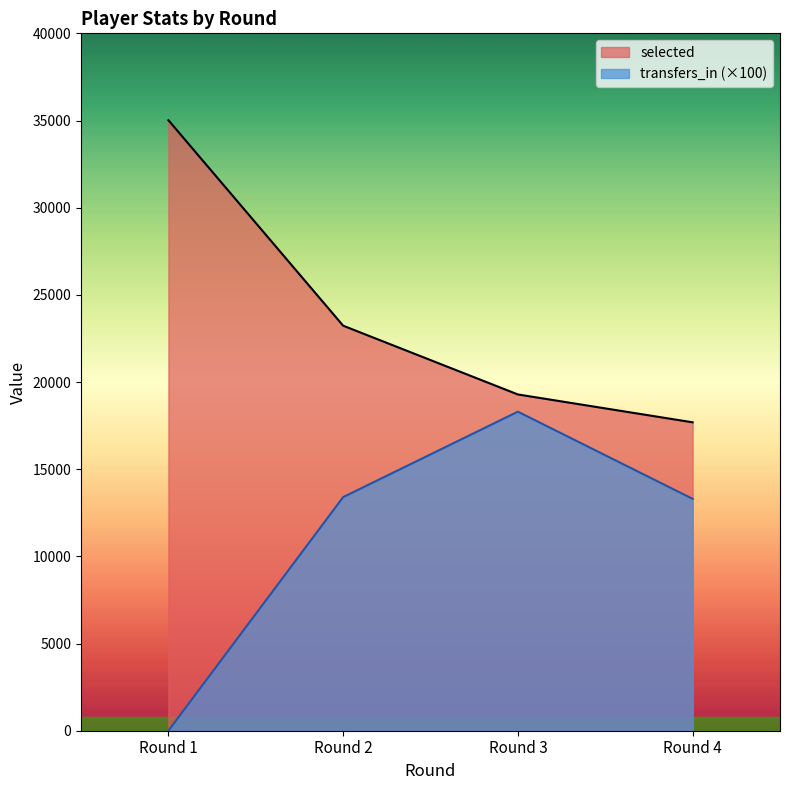

Reading left to right, what are all the values shown in this chart?

selected: 35018	23231	19287	17689
transfers_in: 0	13400	18300	13300